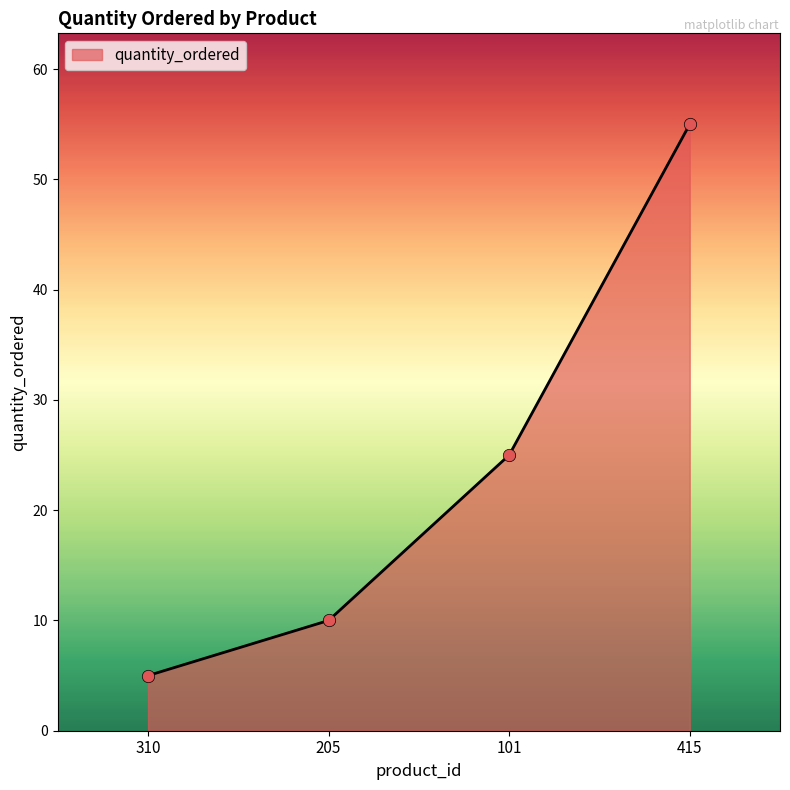

Between 310 and 205, which is larger?

205